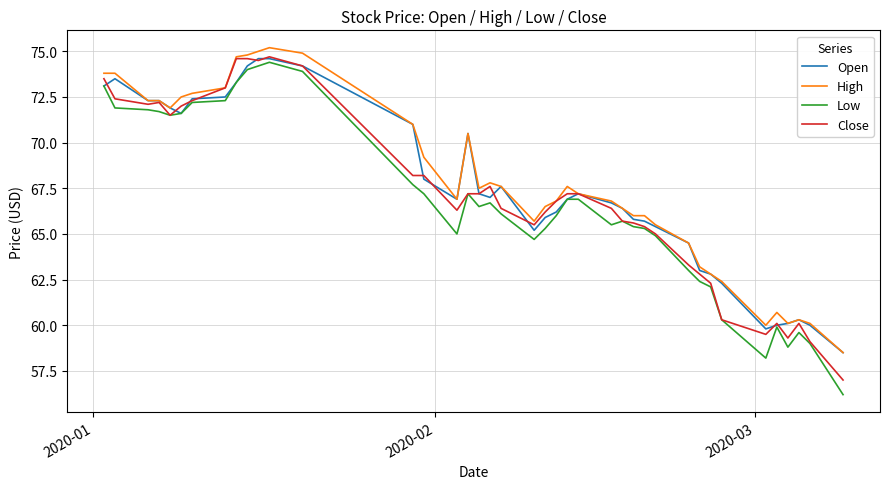

Which series has the largest range (max minus min)?

Low